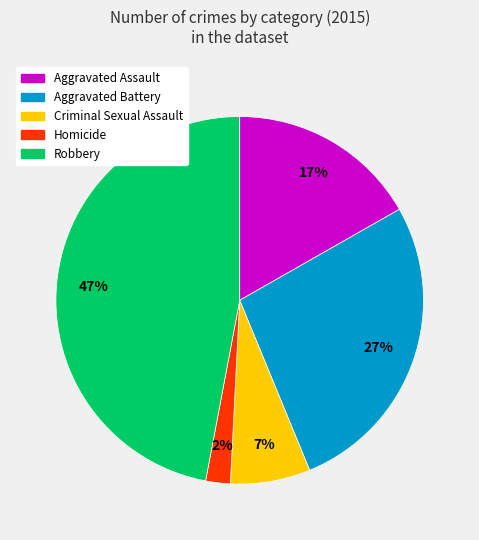

Combined, do Aggravated Battery and Aggravated Assault account for over 50%?

No